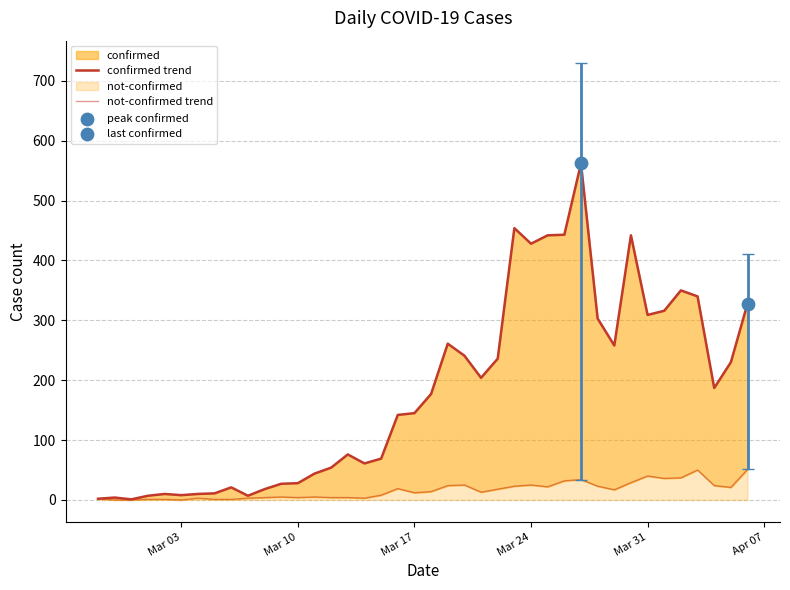

Is the value of confirmed trend at Mar 03 greater than the value of not-confirmed trend at Mar 24?

No